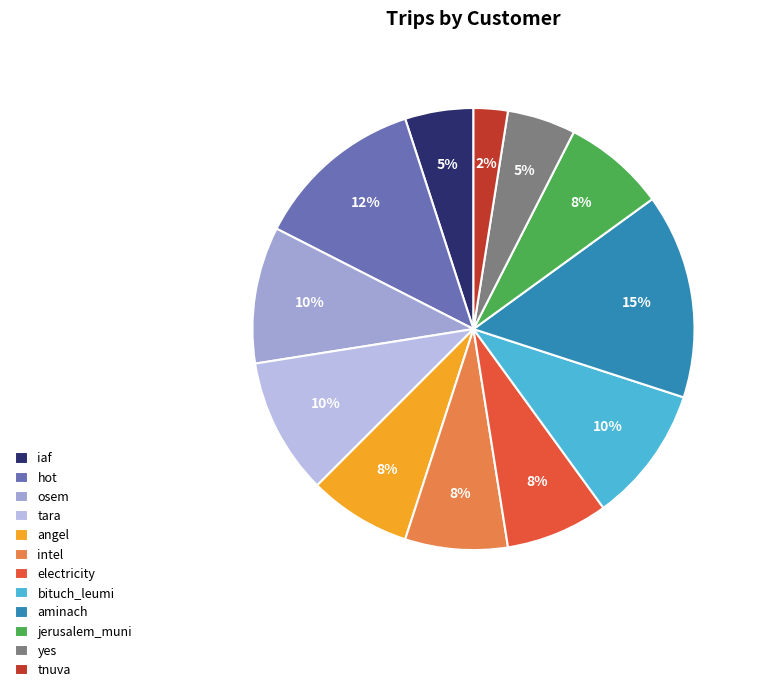

True or false: osem accounts for 10% of the total.

True